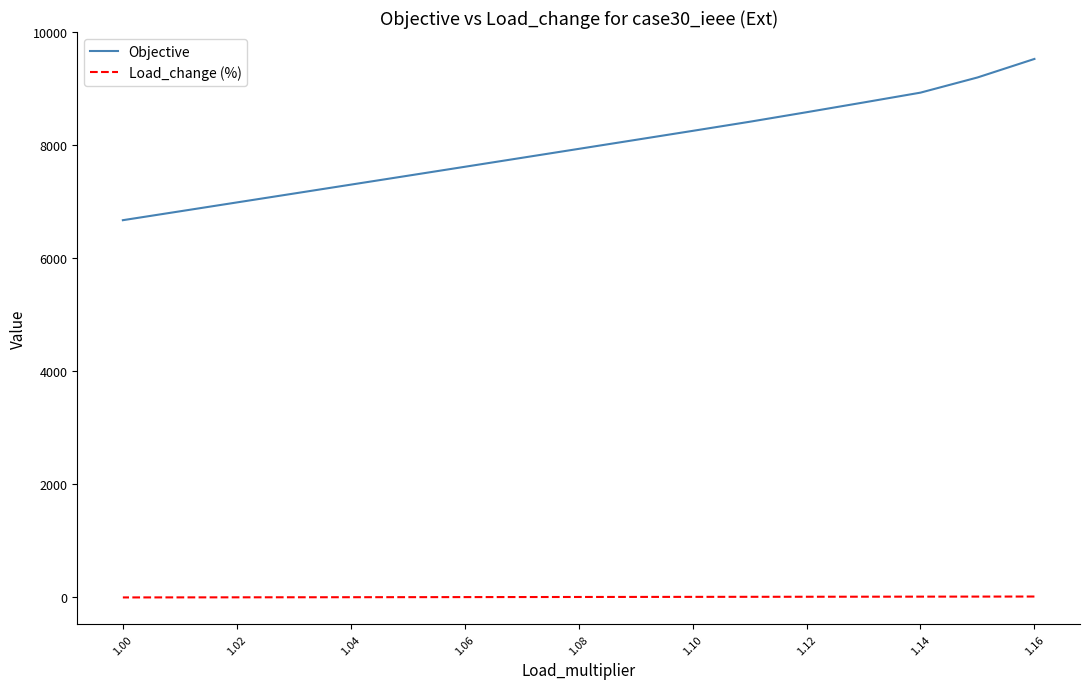

At 1.02, list the series in order from smallest to largest.

Load_change (%), Objective